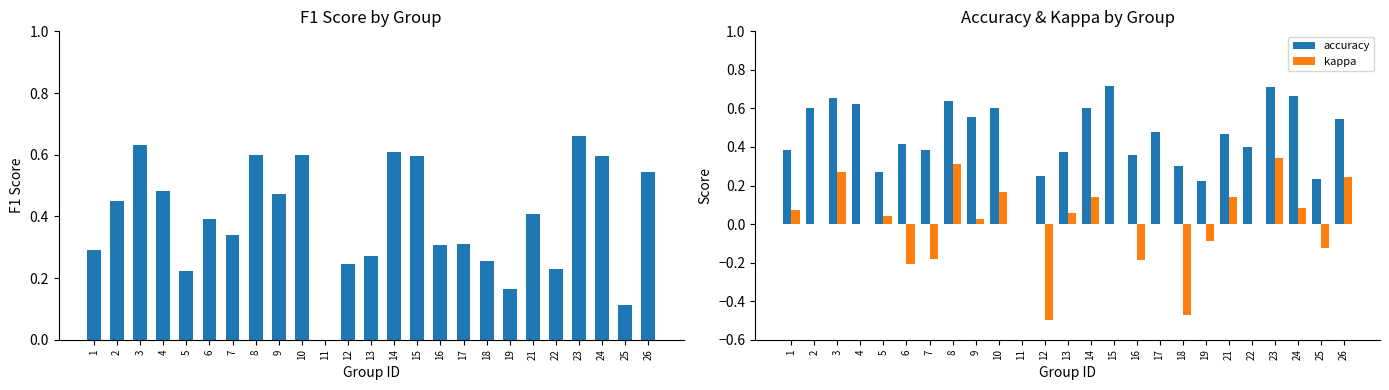

The accuracy series shows 0.4 at 23. True or false?

False